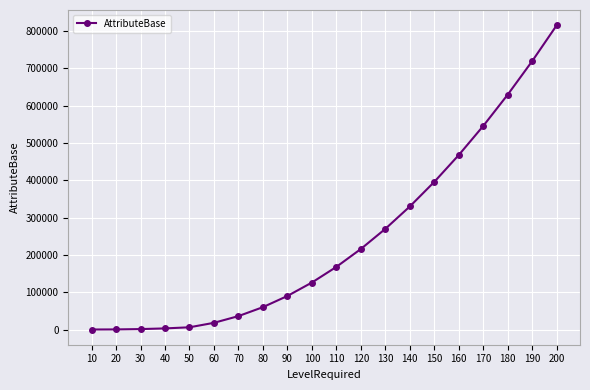

At which label is the value closest to 408030?

150